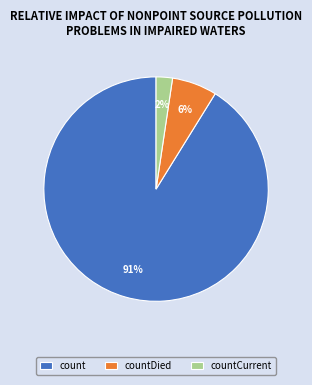

Which slice is the largest?

count